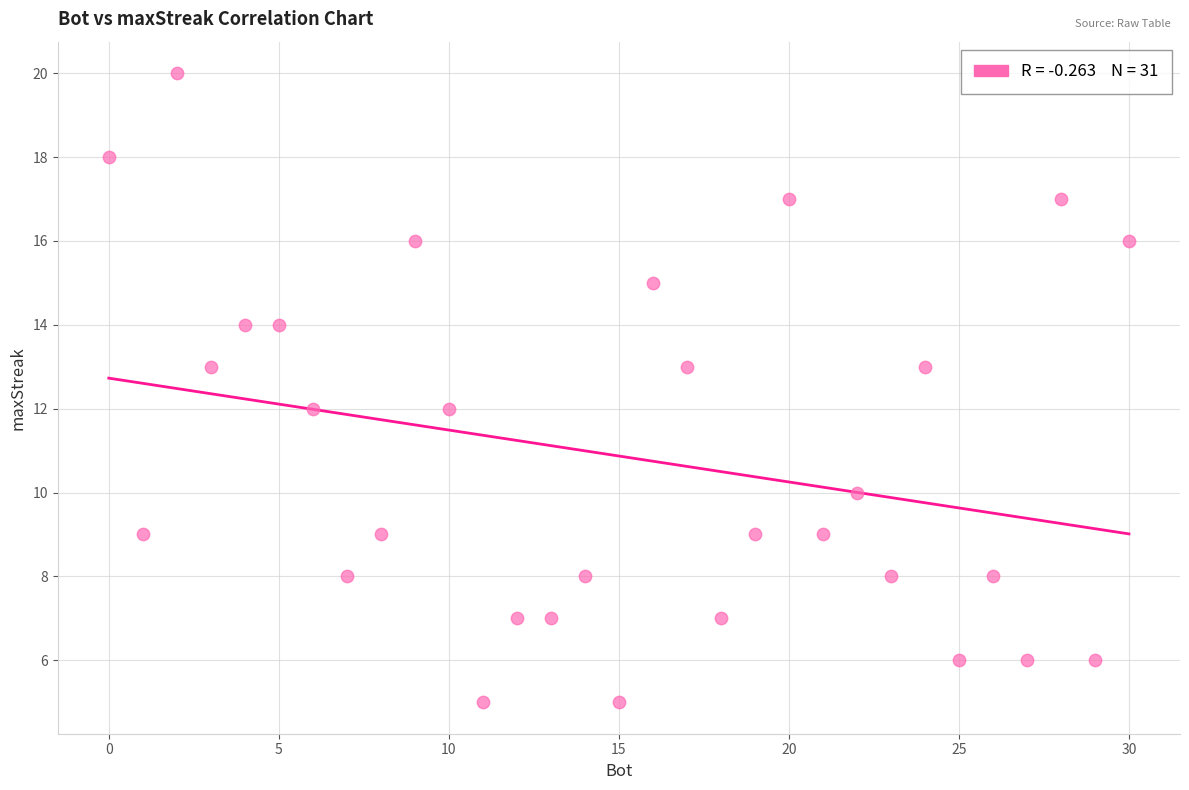

What is the range of Y values (max minus min)?

15